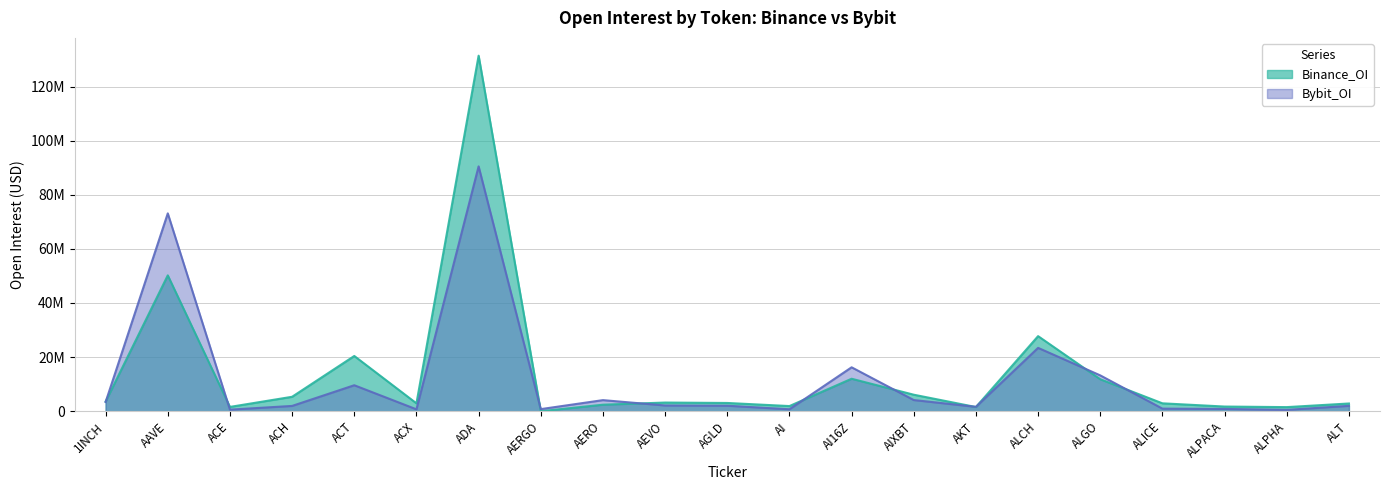

How many intersections are there between Binance_OI and Bybit_OI?

10